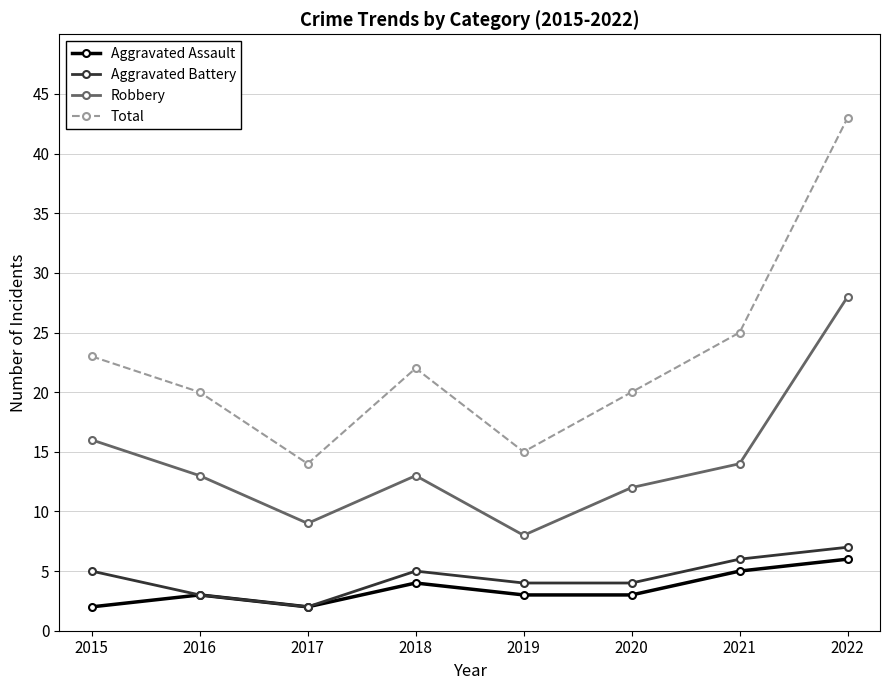

Is this an area chart (filled region under the line)?

No